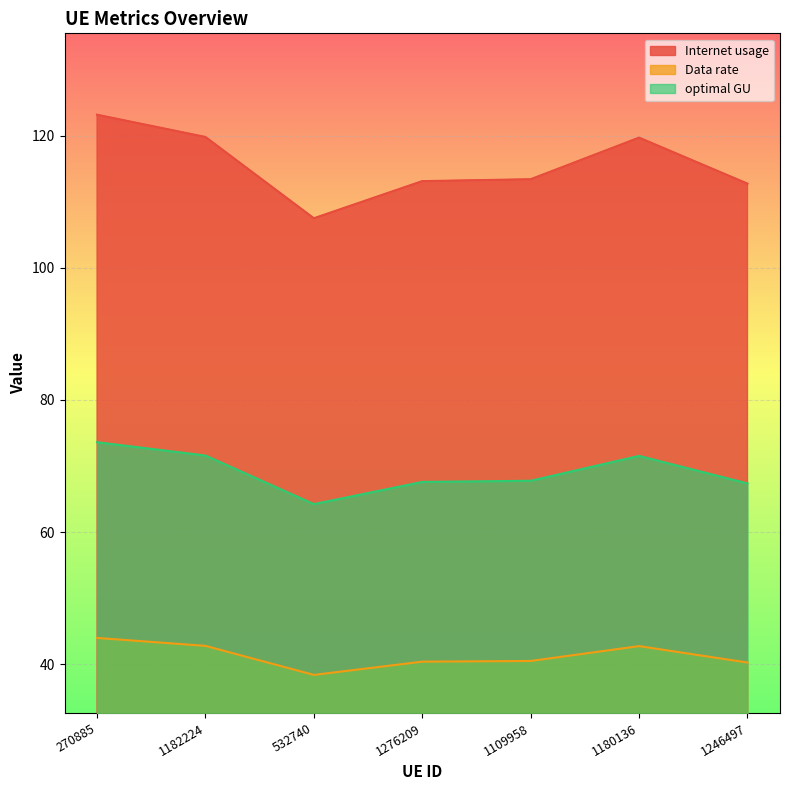

True or false: optimal GU has more than 1 interior local peaks.

False